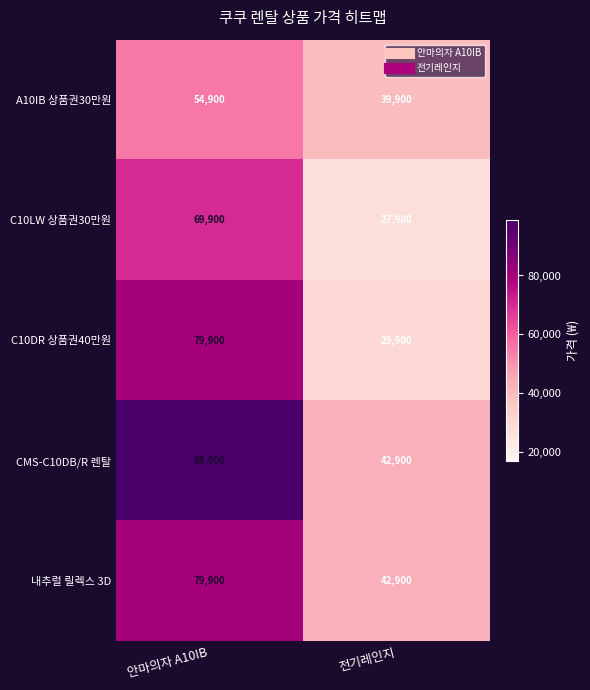

At which category does the chart reach its minimum across all series?

전기레인지